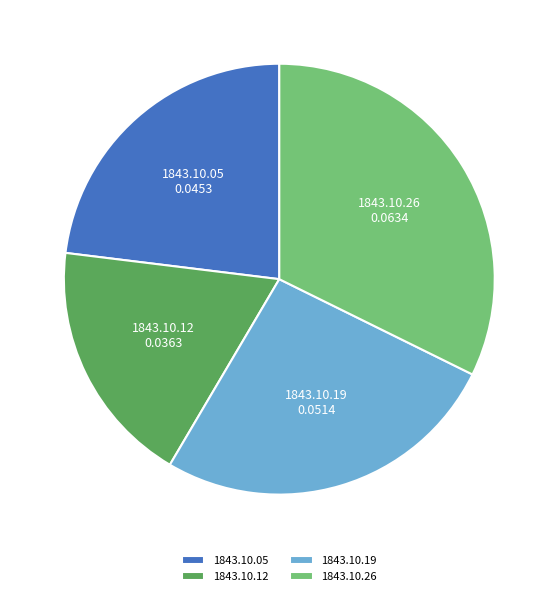

What is the largest slice in the pie chart?

1843.10.26